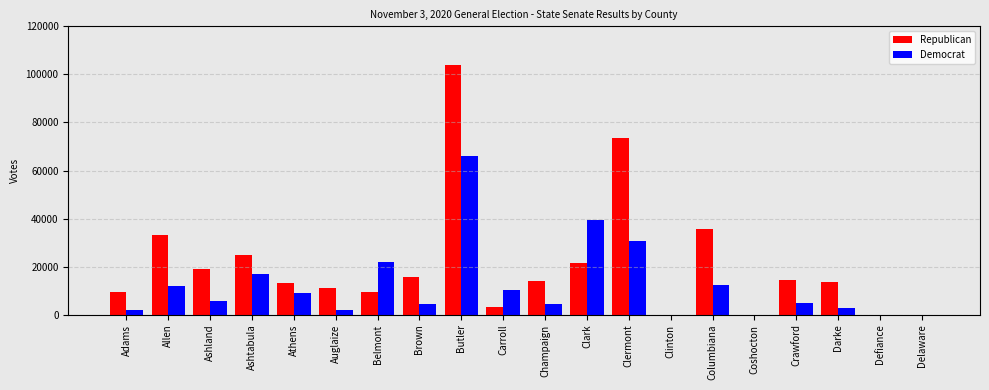

At which label is Democrat closest to 33122?

Clermont